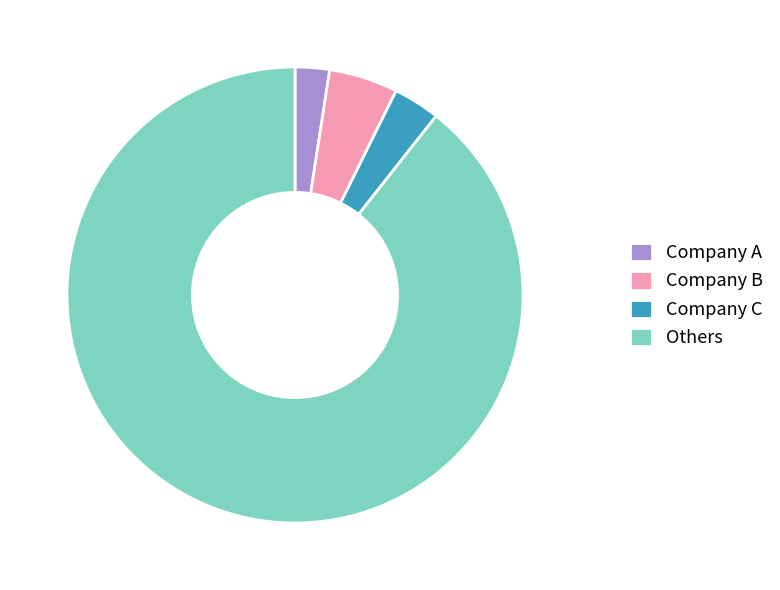

Is there any slice that represents more than half of the pie?

Yes